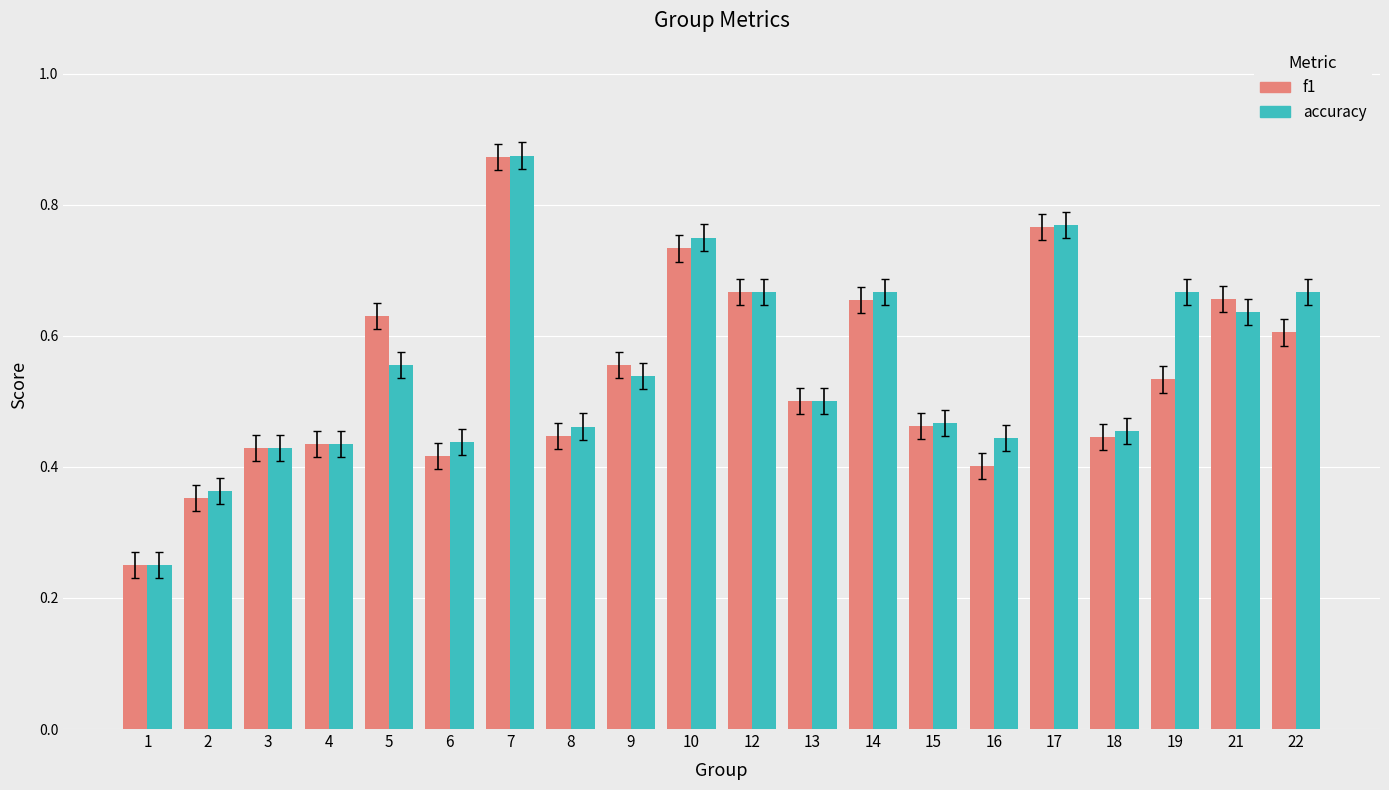

Which label corresponds to the largest value in the chart?

7